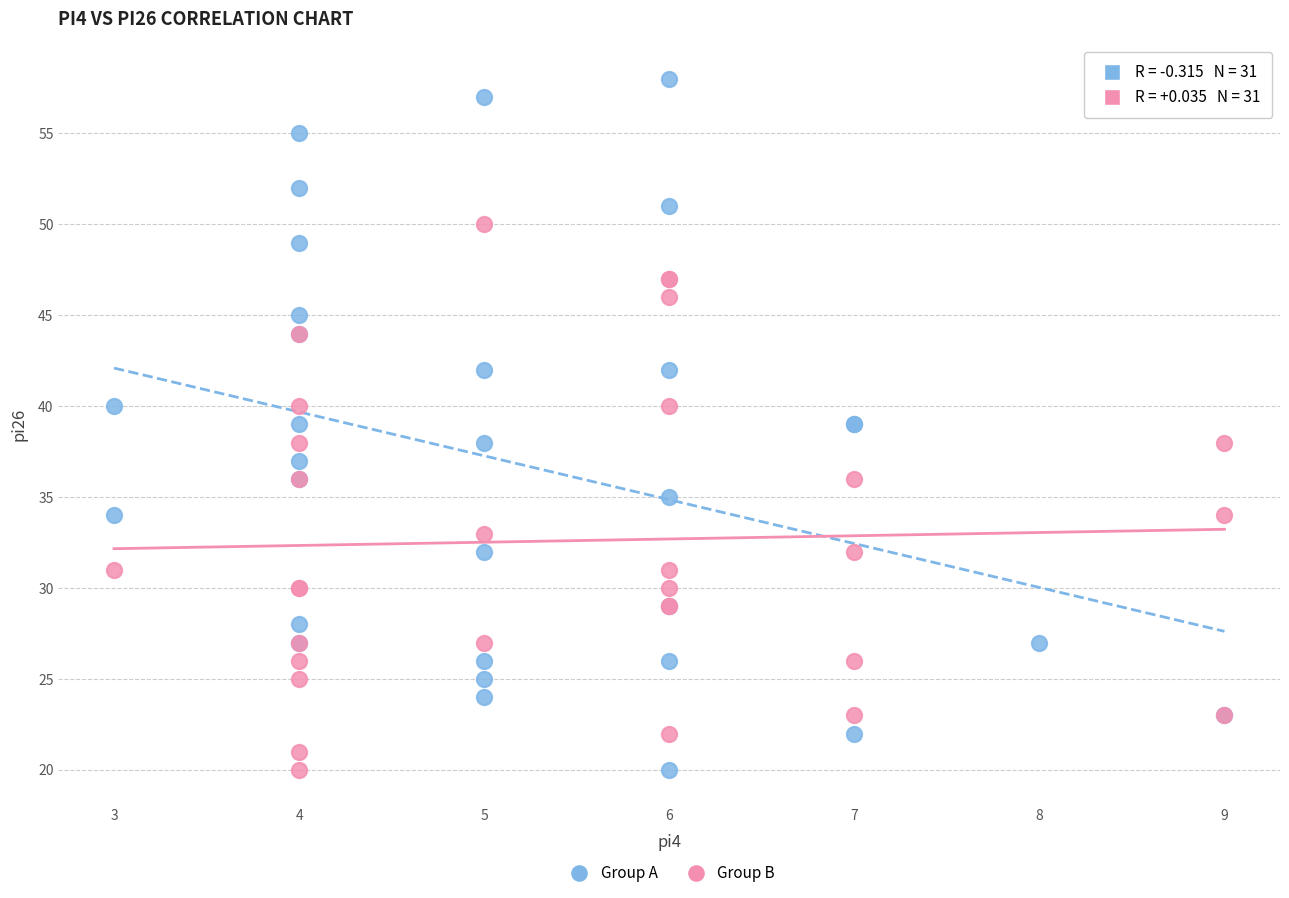

Which series has the widest spread of Y values?

Group A